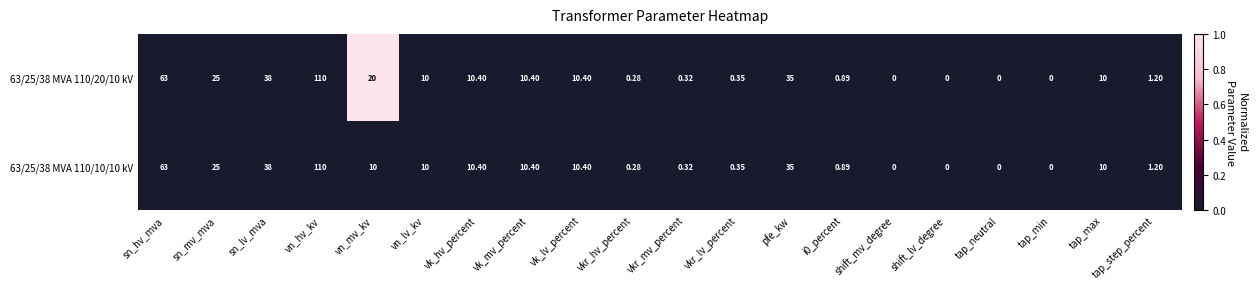

Which category has the highest value in the 63/25/38 MVA 110/10/10 kV series?

vn_hv_kv